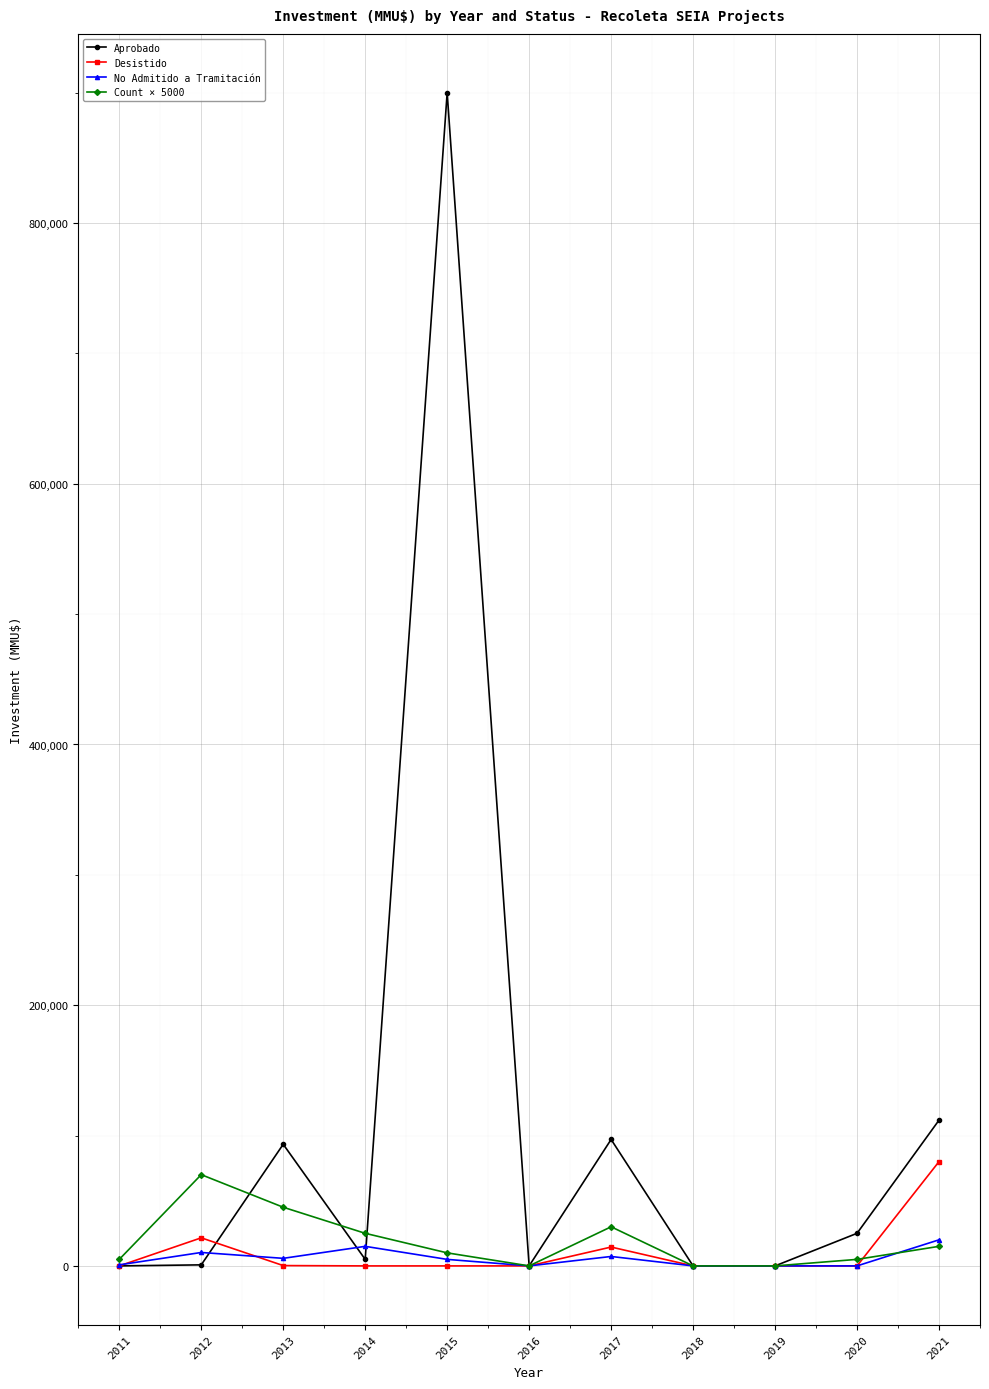

What is the sum of the Count × 5000 values at 2019 and 2021?

15000